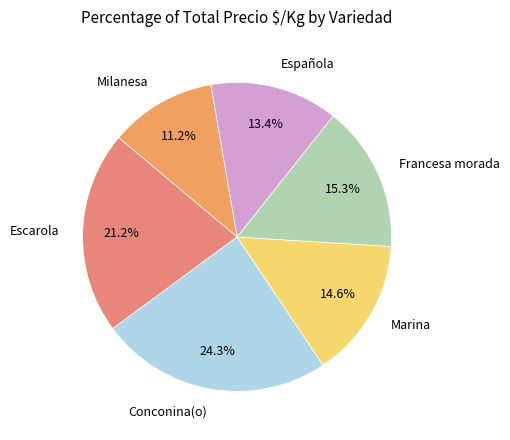

To the nearest percent, what is the average slice percentage?

17%